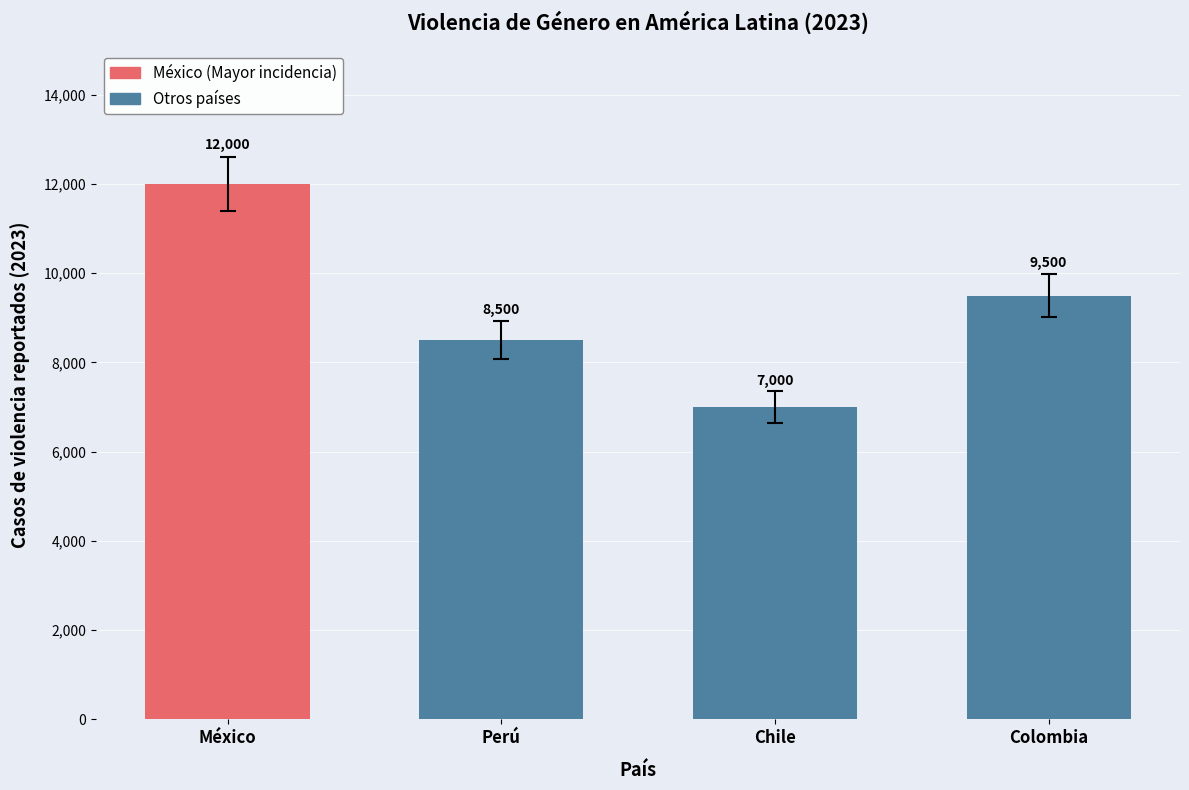

How many categories are shown in the chart?

4